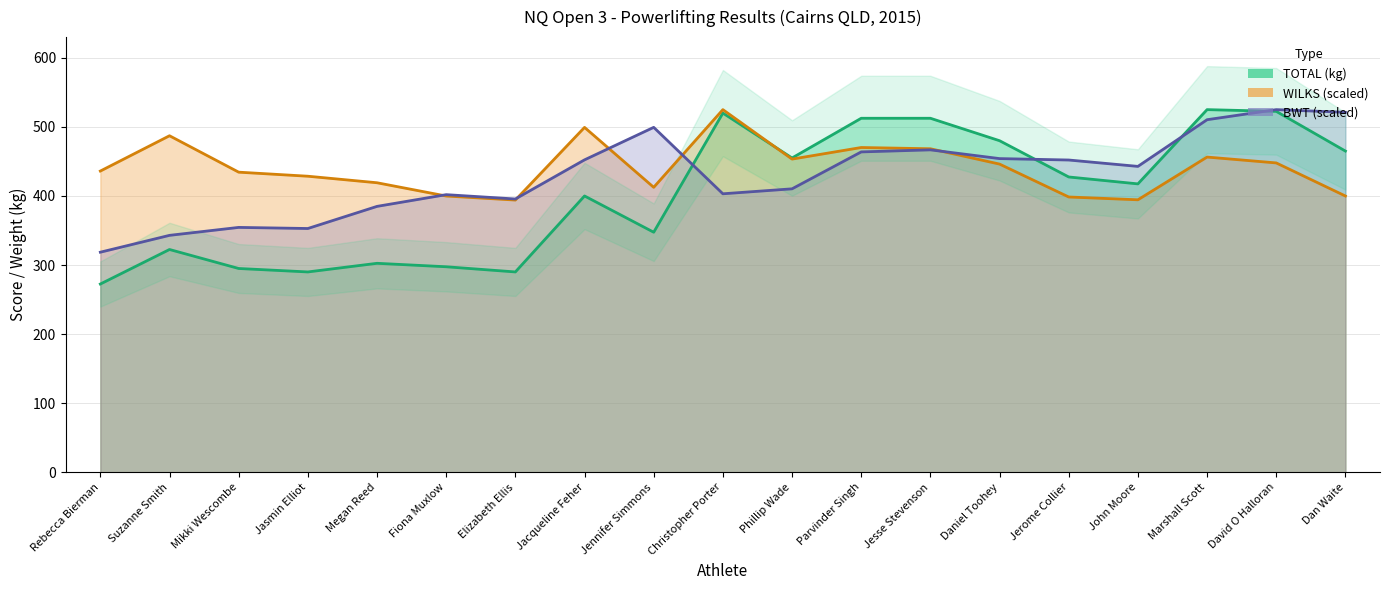

Is it true that WILKS equals 446.1 at Daniel Toohey?

True